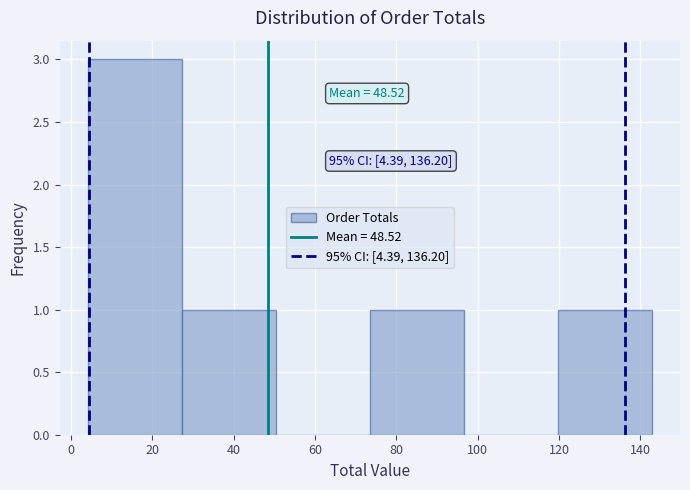

Which range on the x-axis has the tallest bar?

4 to 28